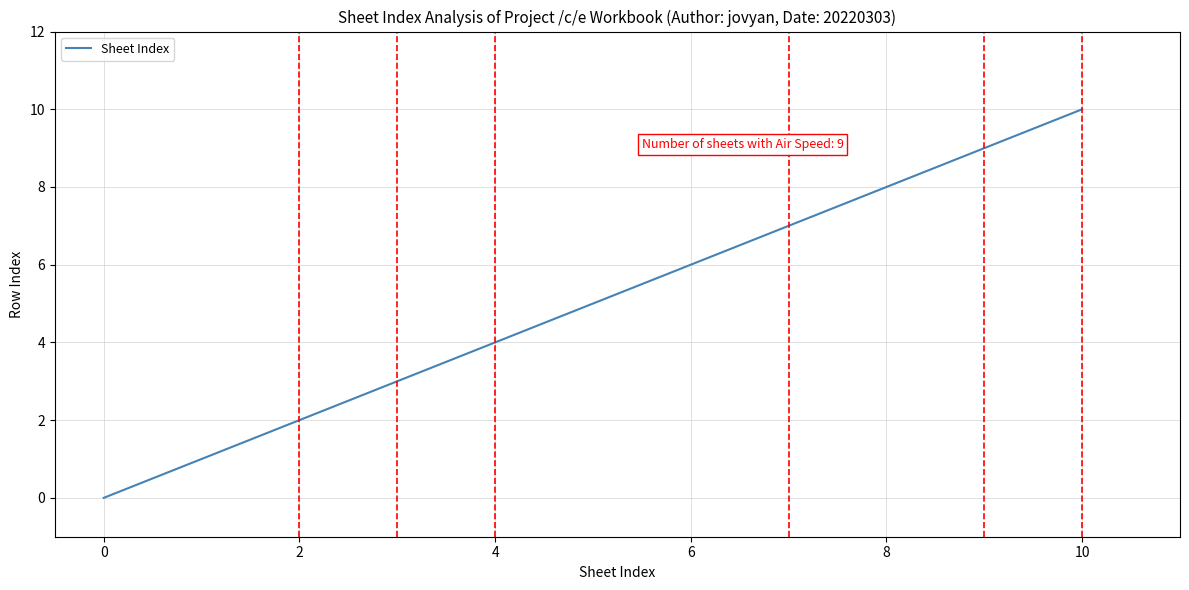

What is the maximum value shown in the chart?

10